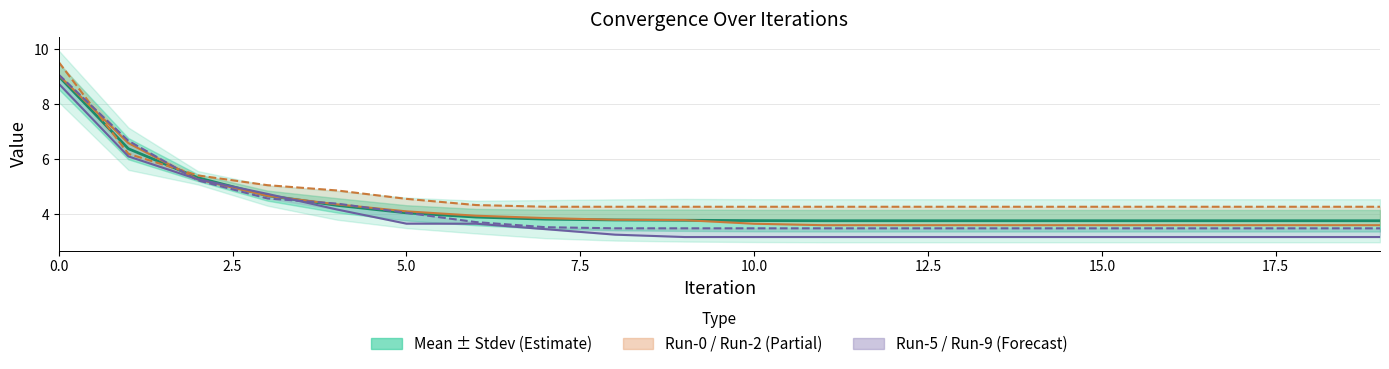

What is the maximum value for Mean?

9.0